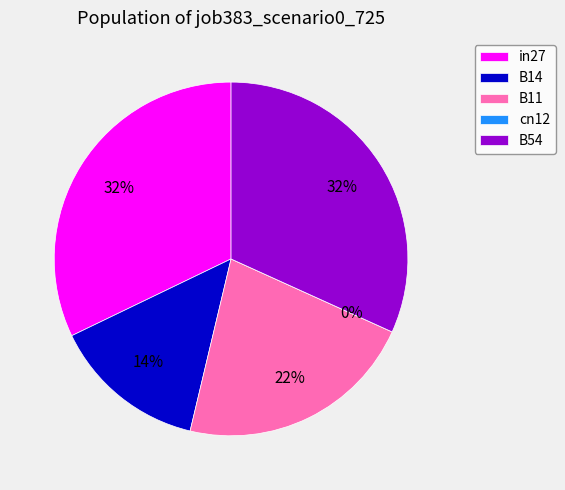

To the nearest percent, what portion does in27 represent?

32%